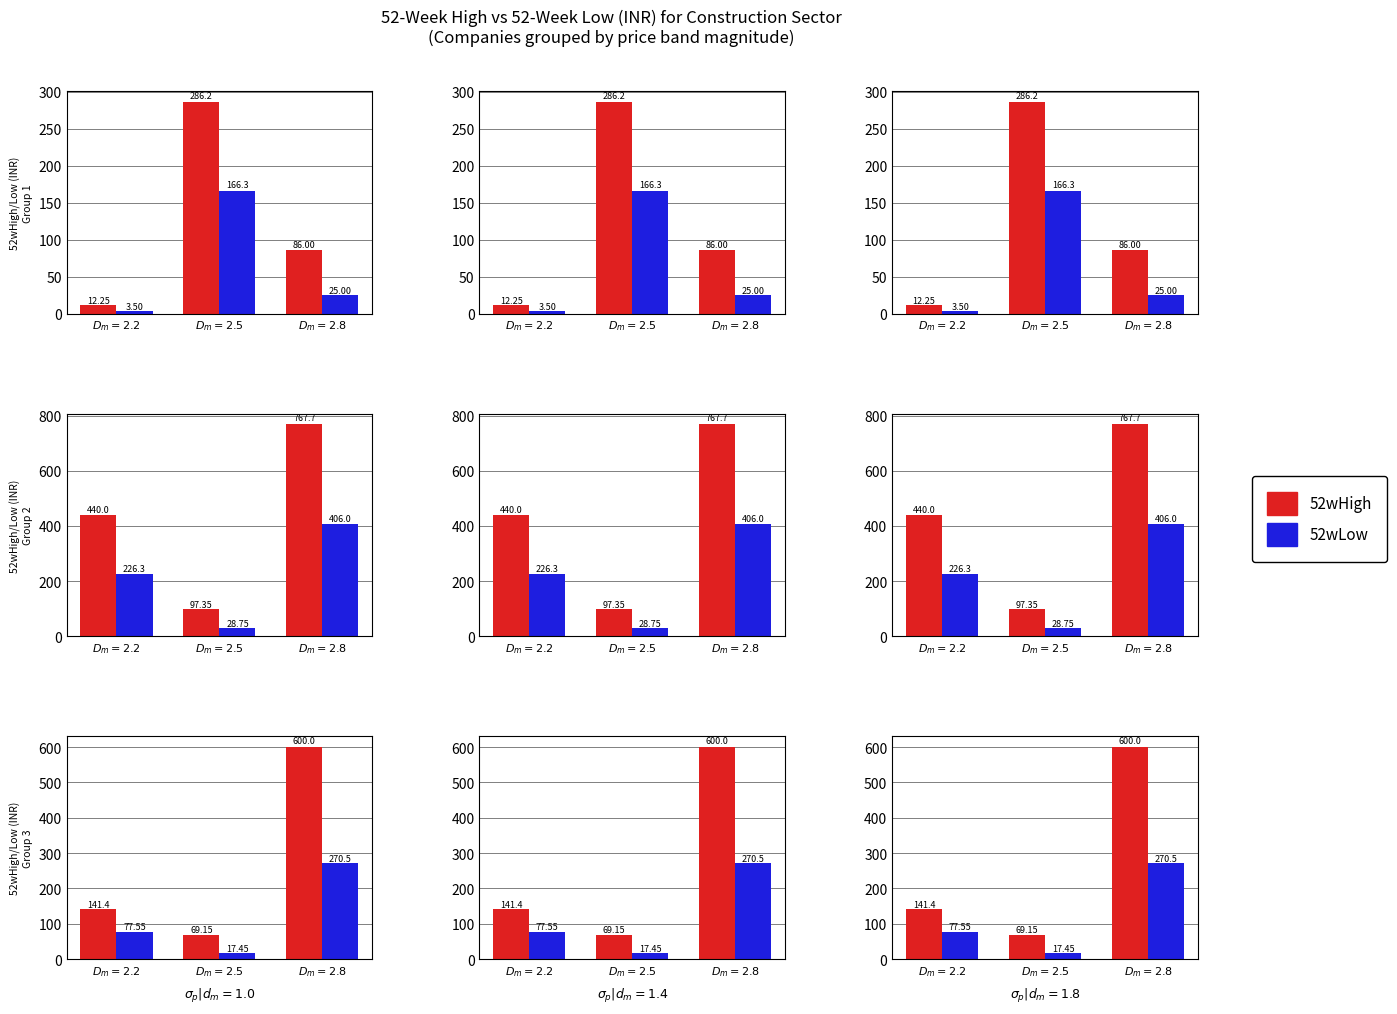

What are all the series names shown in the legend?

52wHigh, 52wLow